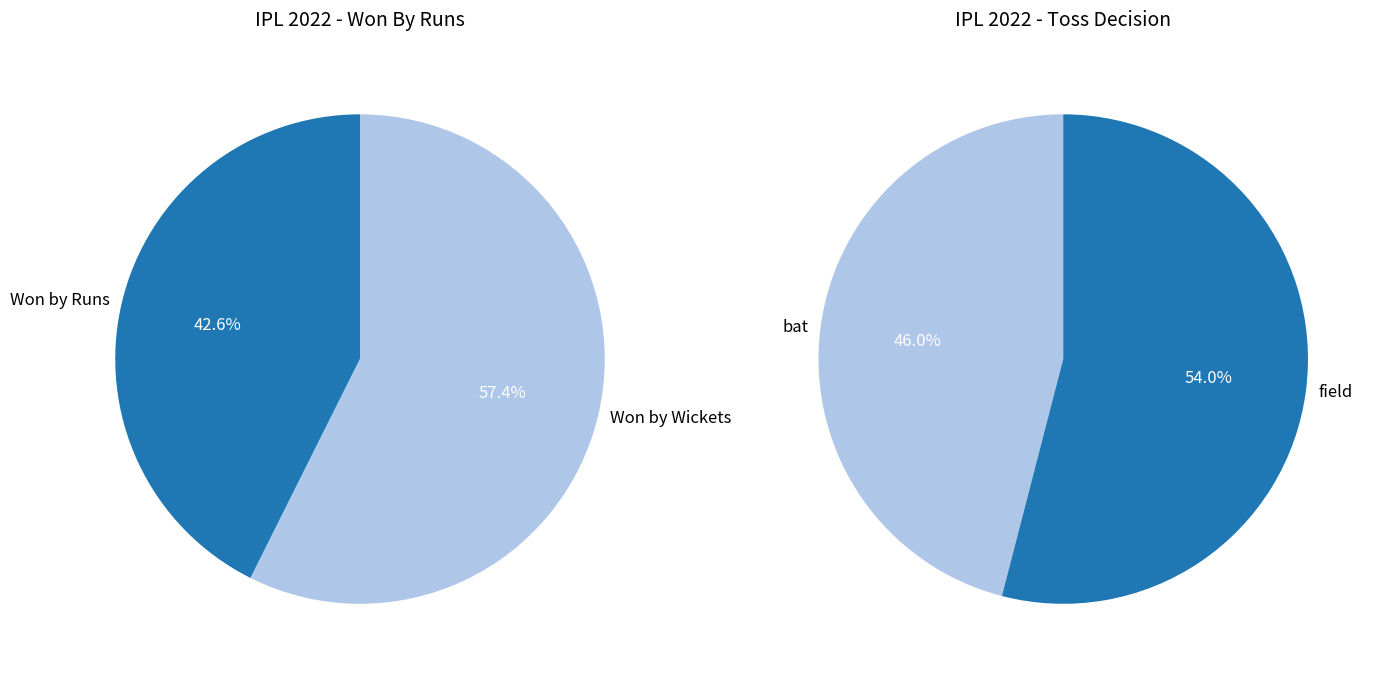

To the nearest percent, what is the combined percentage of 0 and 1?

100%